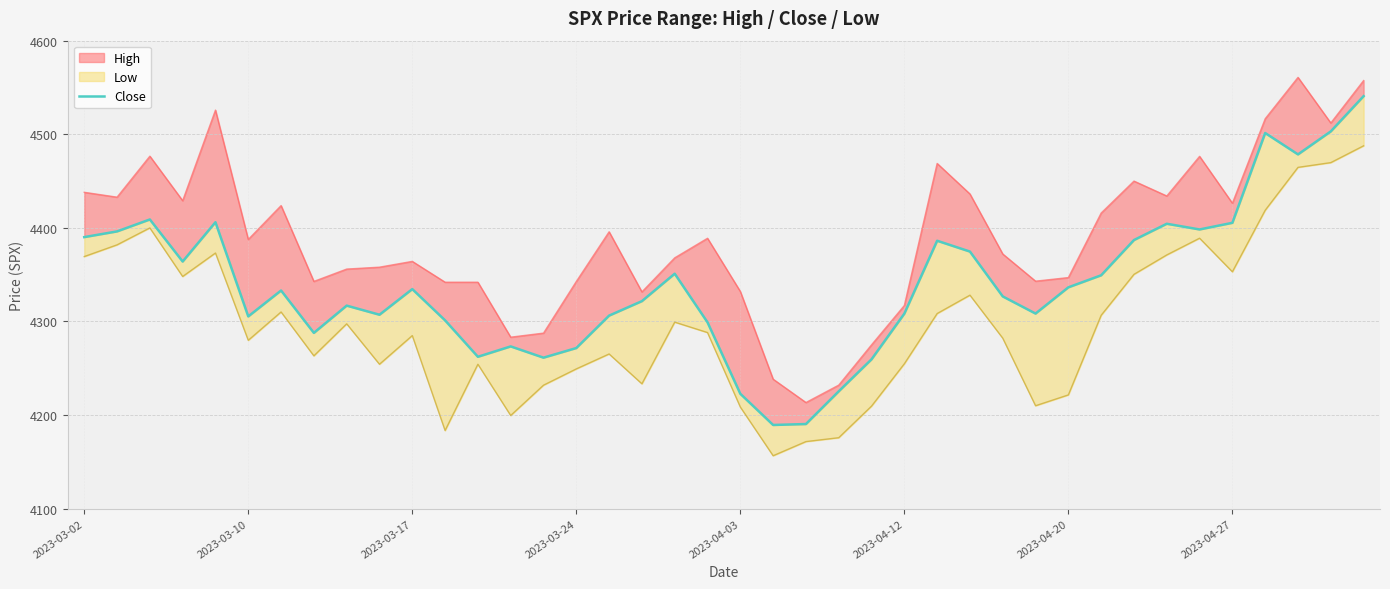

Reading right to left, list all the values displayed in this chart.

4540.7	4503.1	4478.5	4501.3	4405.4	4398.3	4404.4	4387.0	4349.4	4336.5	4308.5	4326.8	4374.7	4386.2	4308.4	4259.6	4225.4	4190.4	4189.4	4222.8	4299.1	4351.1	4321.7	4306.3	4271.6	4261.4	4273.4	4262.3	4301.2	4334.6	4307.2	4316.9	4287.8	4333.1	4305.4	4406.1	4364.1	4409.0	4396.2	4390.1